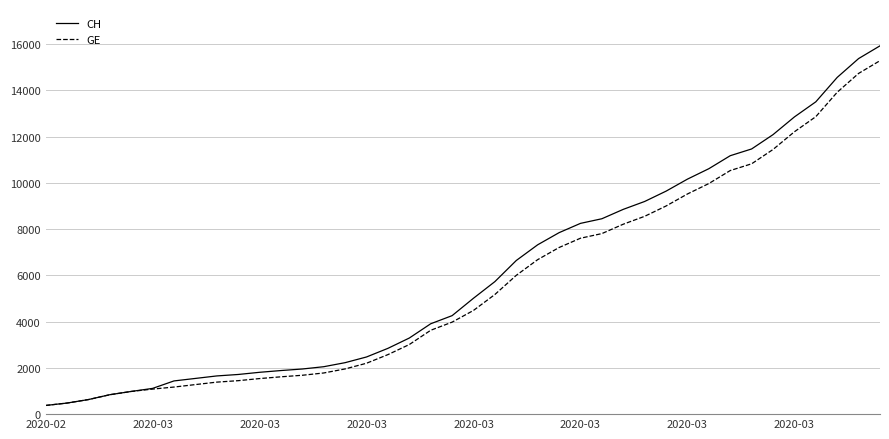

What is the minimum value for CH?

375